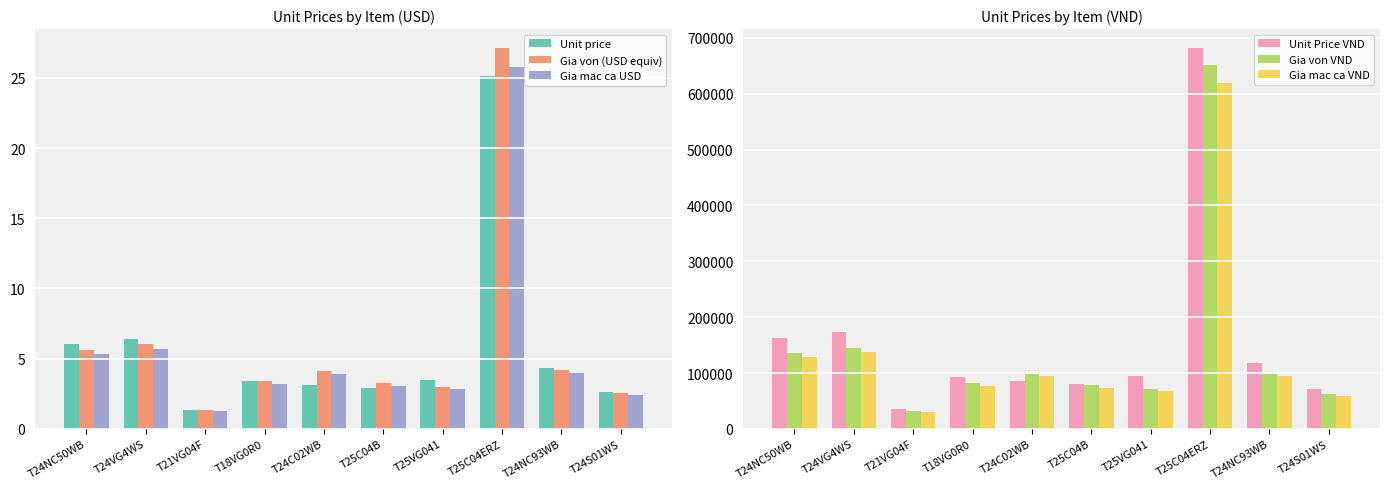

Reading right to left, transcribe all the data shown in this chart.

Unit price: 2.6	4.3	25.1	3.5	2.9	3.1	3.4	1.3	6.4	6.0
Gia von (USD equiv): 2.6	4.2	27.1	3.0	3.2	4.1	3.4	1.4	6.0	5.6
Gia mac ca USD: 2.4	4.0	25.8	2.8	3.1	3.9	3.2	1.3	5.7	5.3
Unit Price VND: 70783.0	117701.0	681797.0	94106.0	79462.0	85428.0	93022.0	36070.0	173568.0	163534.0
Gia von VND: 61716.0	100138.0	651000.0	71308.0	77912.0	98771.0	81495.0	32514.0	144213.0	135267.0
Gia mac ca VND: 58630.0	95131.0	618450.0	67743.0	74016.0	93832.0	77420.0	30888.0	137002.0	128504.0